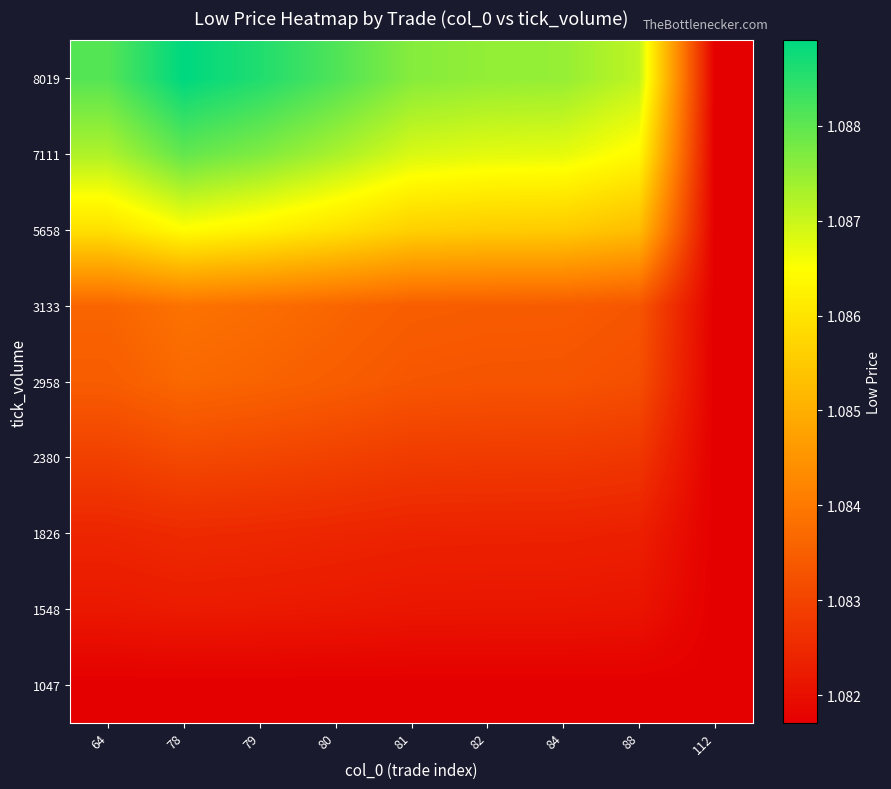

Reading left to right, extract all data points from this chart.

1047: 64=1.1	78=1.1	79=1.1	80=1.1	81=1.1	82=1.1	84=1.1	88=1.1	112=1.1
1548: 64=1.1	78=1.1	79=1.1	80=1.1	81=1.1	82=1.1	84=1.1	88=1.1	112=1.1
1826: 64=1.1	78=1.1	79=1.1	80=1.1	81=1.1	82=1.1	84=1.1	88=1.1	112=1.1
2380: 64=1.1	78=1.1	79=1.1	80=1.1	81=1.1	82=1.1	84=1.1	88=1.1	112=1.1
2958: 64=1.1	78=1.1	79=1.1	80=1.1	81=1.1	82=1.1	84=1.1	88=1.1	112=1.1
3133: 64=1.1	78=1.1	79=1.1	80=1.1	81=1.1	82=1.1	84=1.1	88=1.1	112=1.1
5658: 64=1.1	78=1.1	79=1.1	80=1.1	81=1.1	82=1.1	84=1.1	88=1.1	112=1.1
7111: 64=1.1	78=1.1	79=1.1	80=1.1	81=1.1	82=1.1	84=1.1	88=1.1	112=1.1
8019: 64=1.1	78=1.1	79=1.1	80=1.1	81=1.1	82=1.1	84=1.1	88=1.1	112=1.1